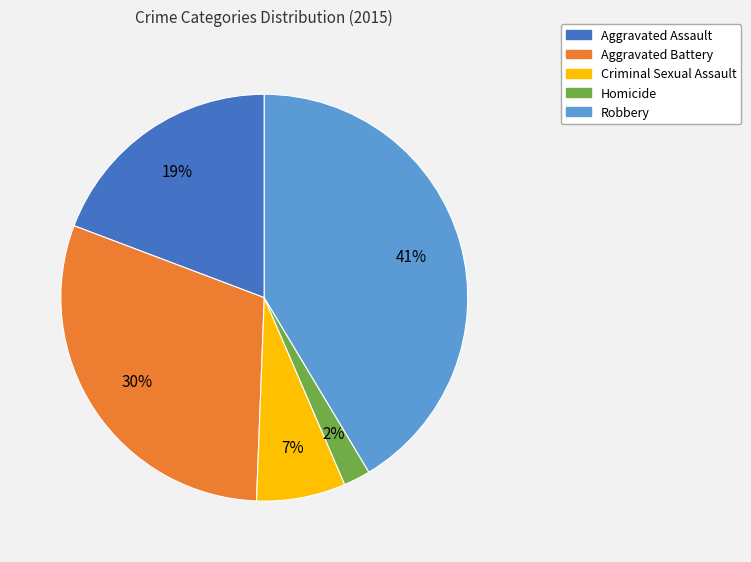

Which slice is the largest?

Robbery